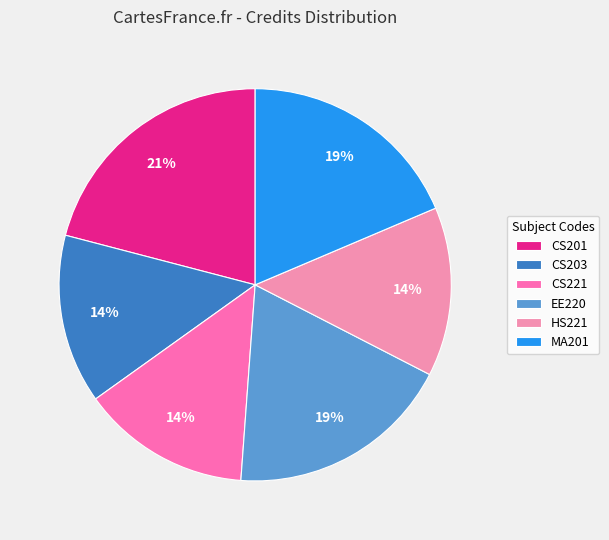

What percentage is the EE220 slice, to the nearest percent?

19%